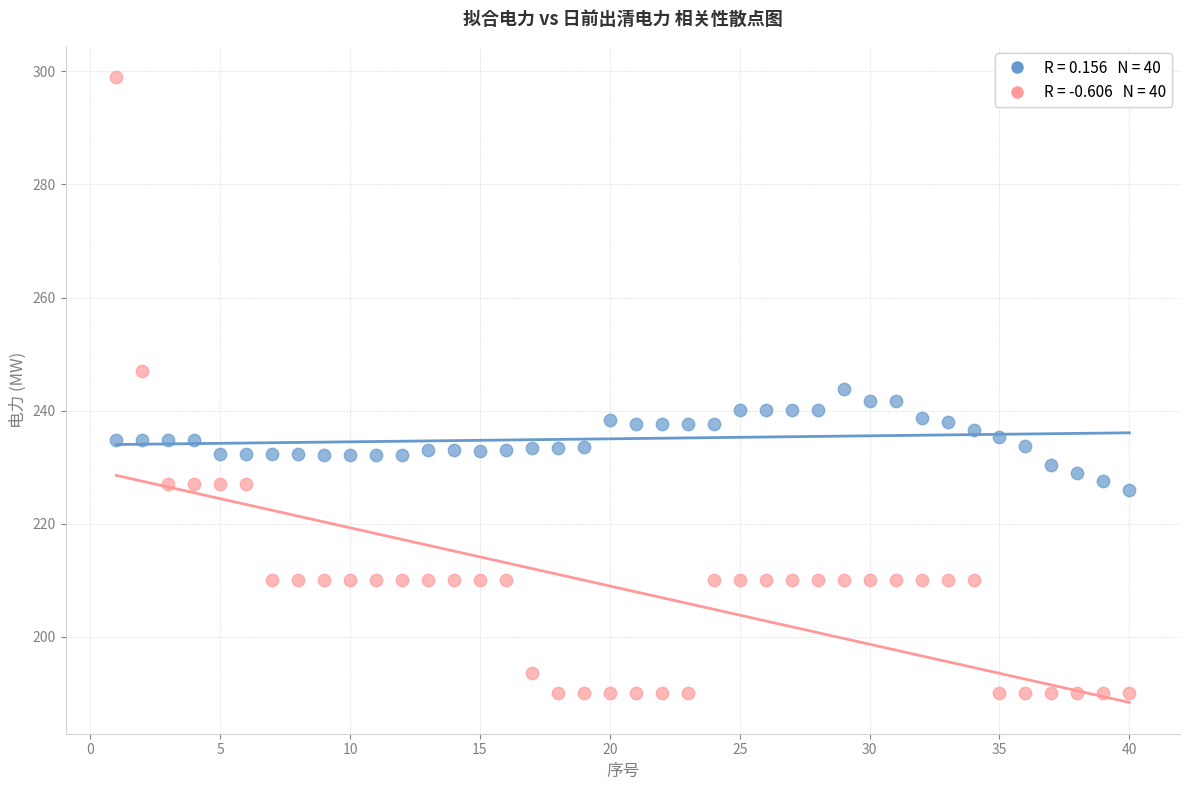

Across all data points, what is the range of X values (max minus min)?

39.0